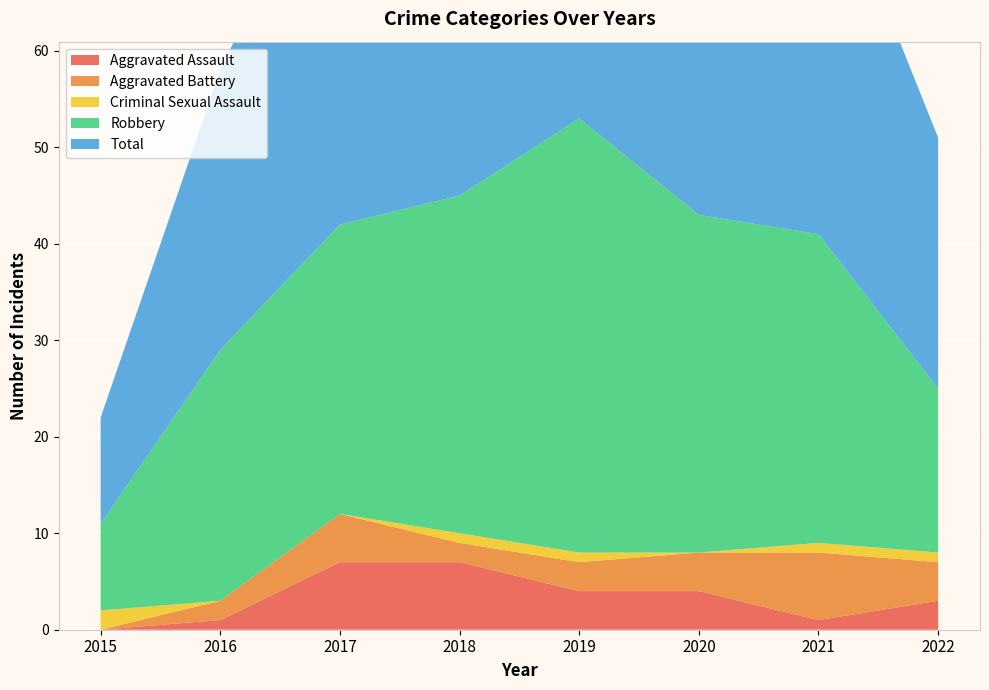

Reading right to left, transcribe all the data shown in this chart.

Aggravated Assault: 2022=3	2021=1	2020=4	2019=4	2018=7	2017=7	2016=1	2015=0
Aggravated Battery: 2022=4	2021=7	2020=4	2019=3	2018=2	2017=5	2016=2	2015=0
Criminal Sexual Assault: 2022=1	2021=1	2020=0	2019=1	2018=1	2017=0	2016=0	2015=2
Robbery: 2022=17	2021=32	2020=35	2019=45	2018=35	2017=30	2016=26	2015=9
Total: 2022=26	2021=41	2020=43	2019=53	2018=45	2017=42	2016=29	2015=11